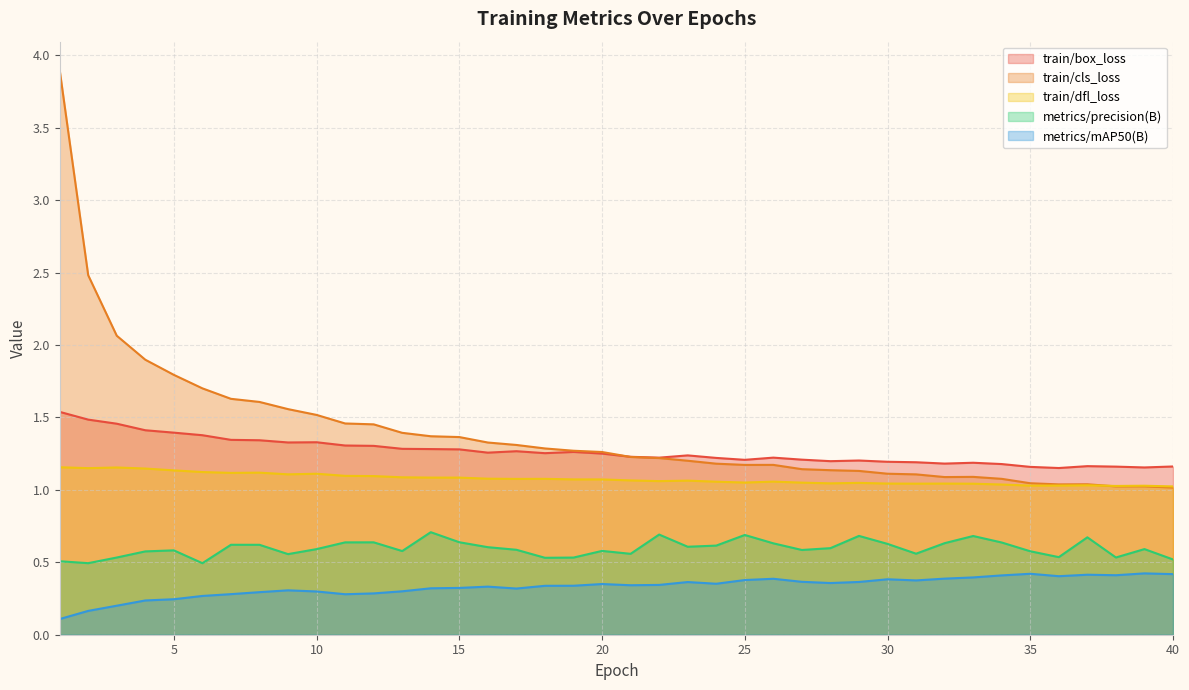

What is the difference between the train/dfl_loss values at 24 and 7?

0.1